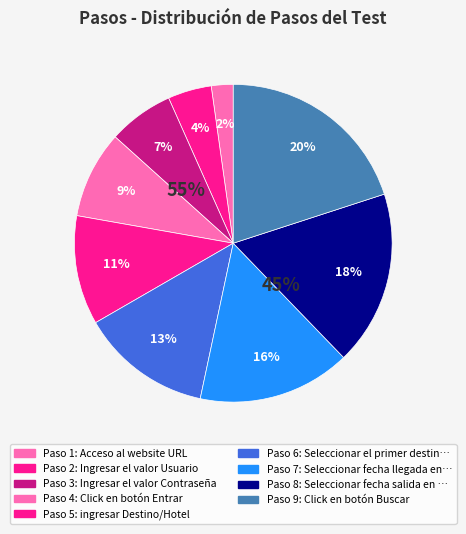

Which has a higher value, Click en botón Entrar or Ingresar el valor Usuario?

Click en botón Entrar